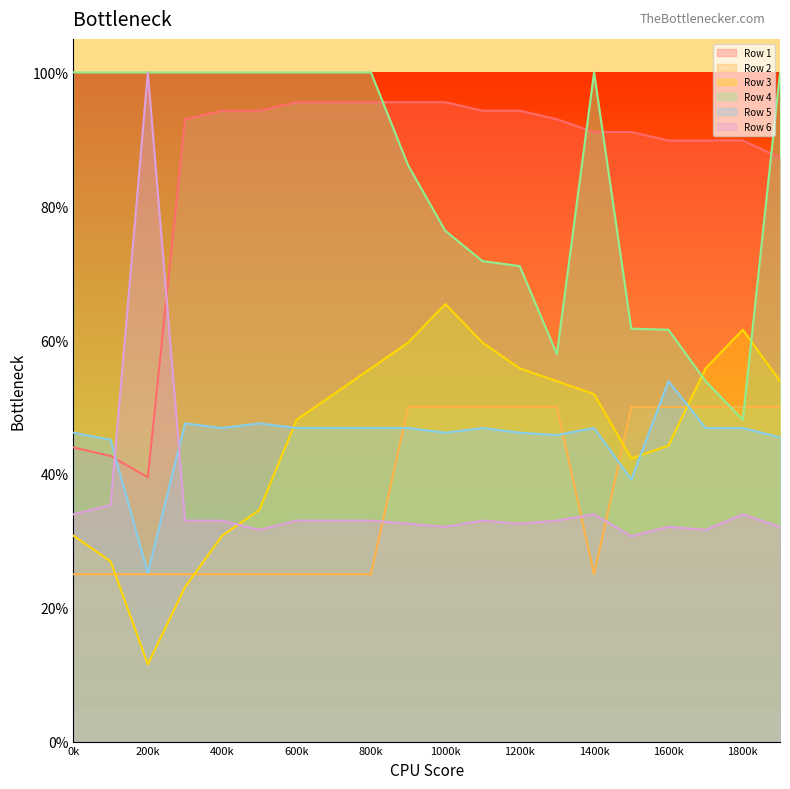

At which label does Row 6 reach its minimum?

15